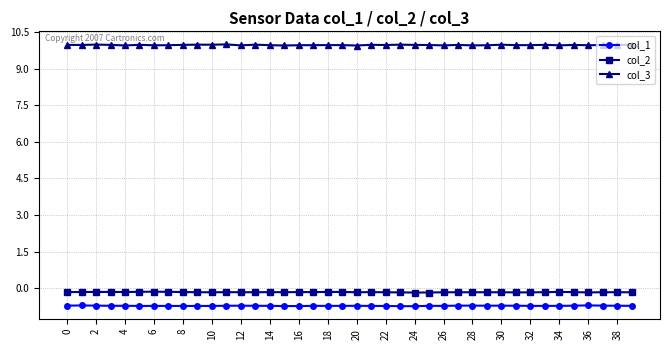

True or false: col_3 and col_1 intersect in this chart.

False